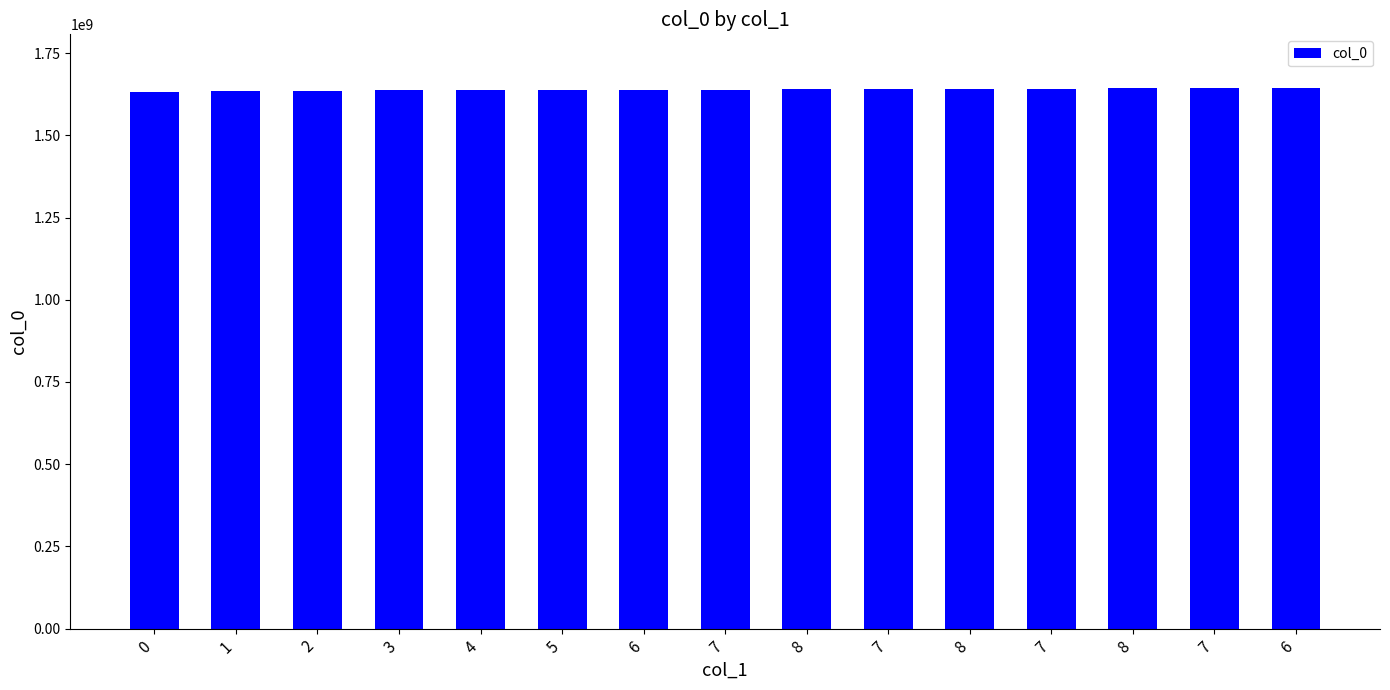

How many bars are there in total?

15